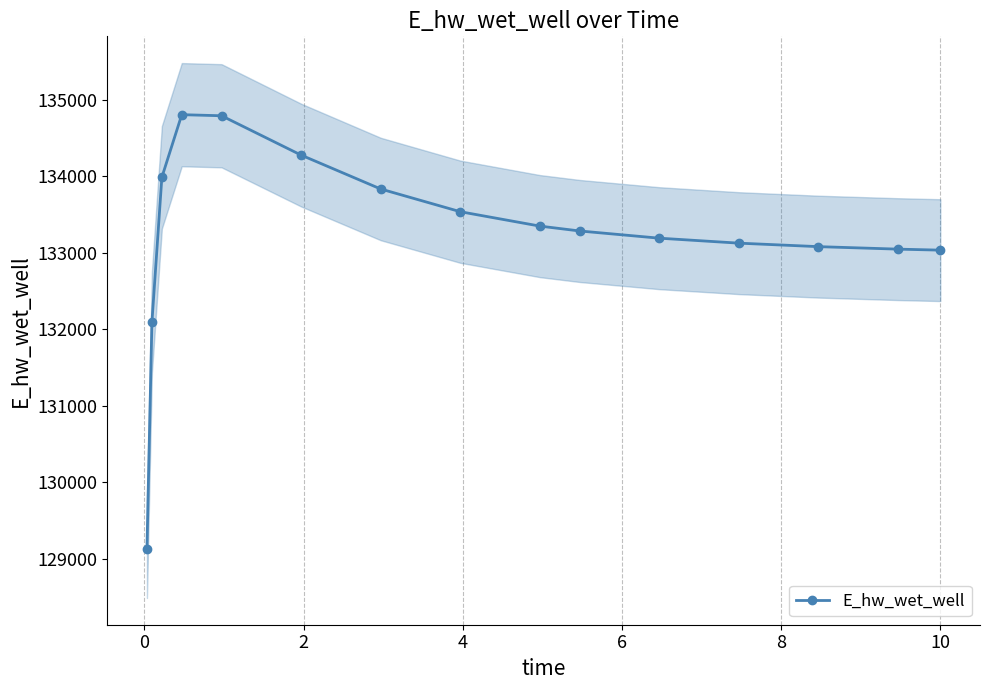

What is the highest value of the E_hw_wet_well series?

134803.4